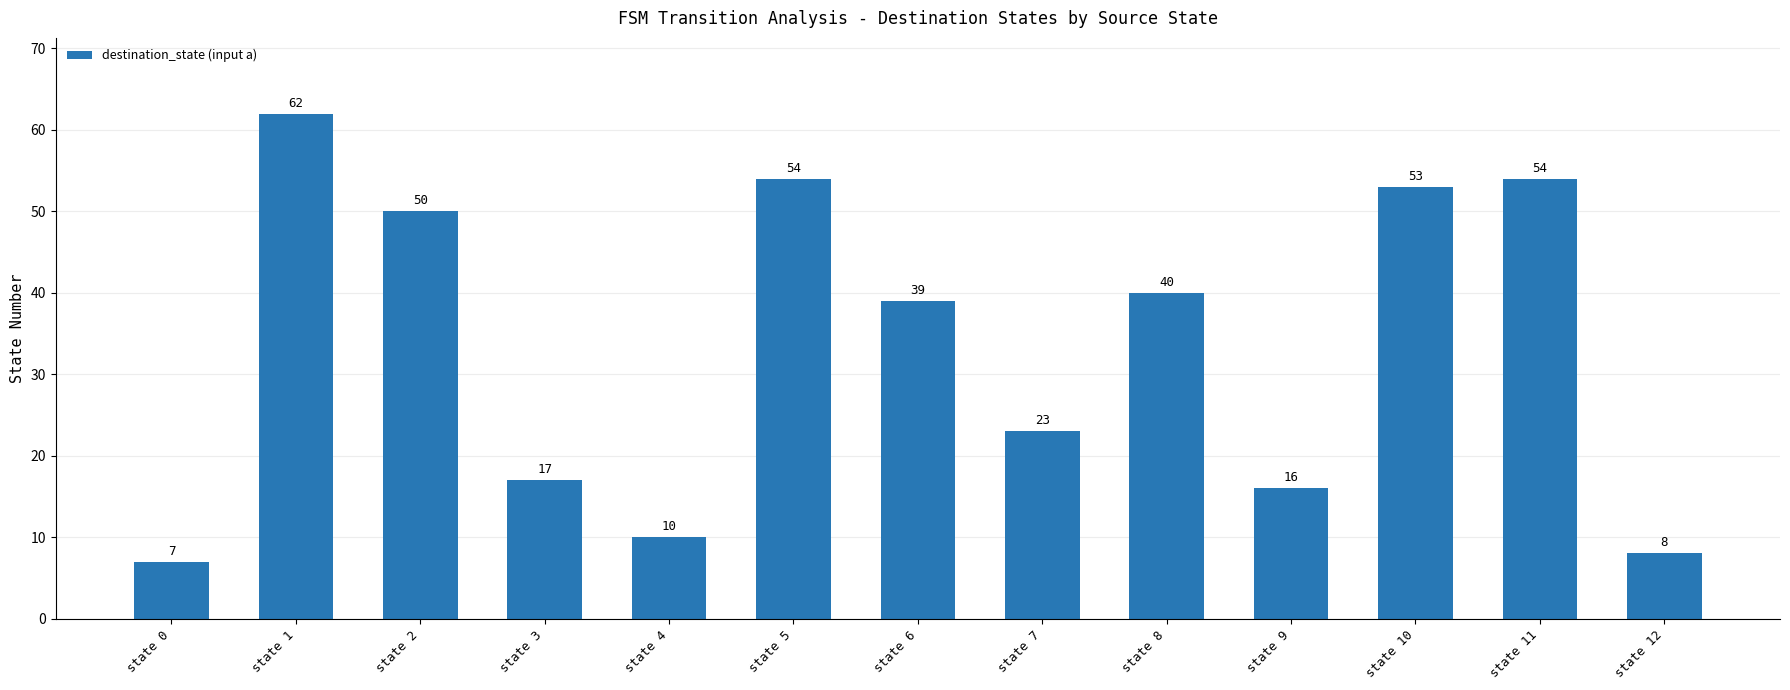

Where is the data nearest to the value 34?

state 6